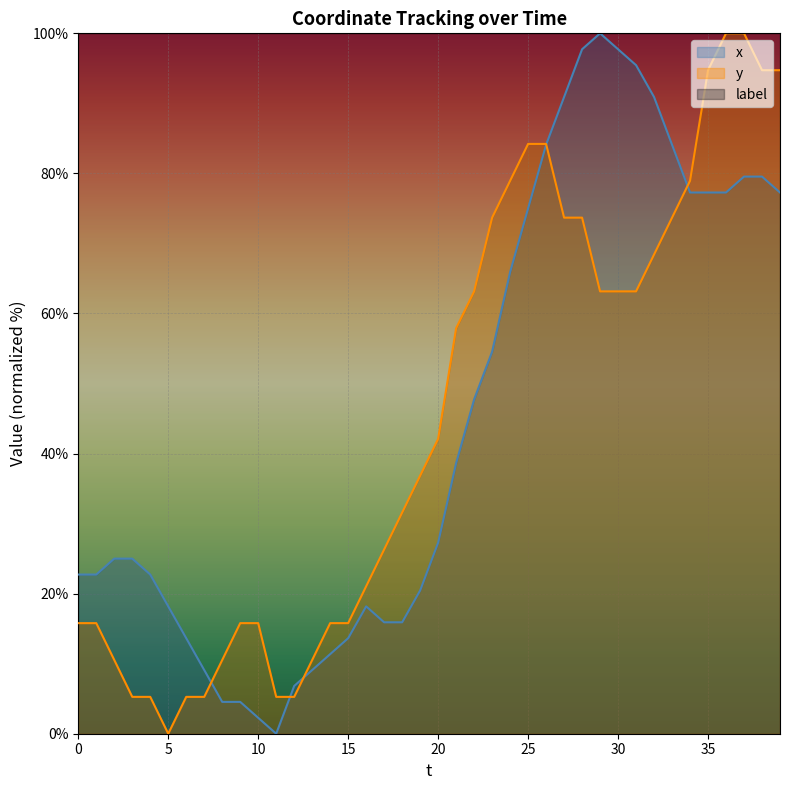

Does the chart display data point markers on the line(s)?

No